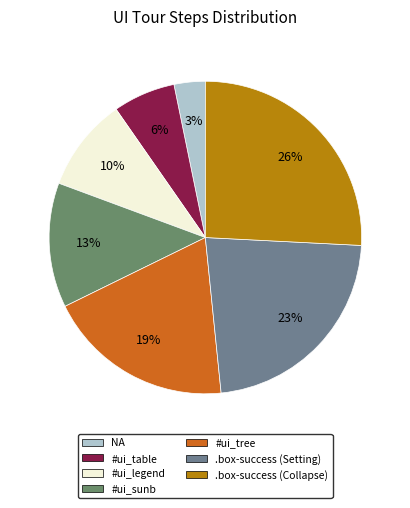

How many segments does this pie chart have?

7